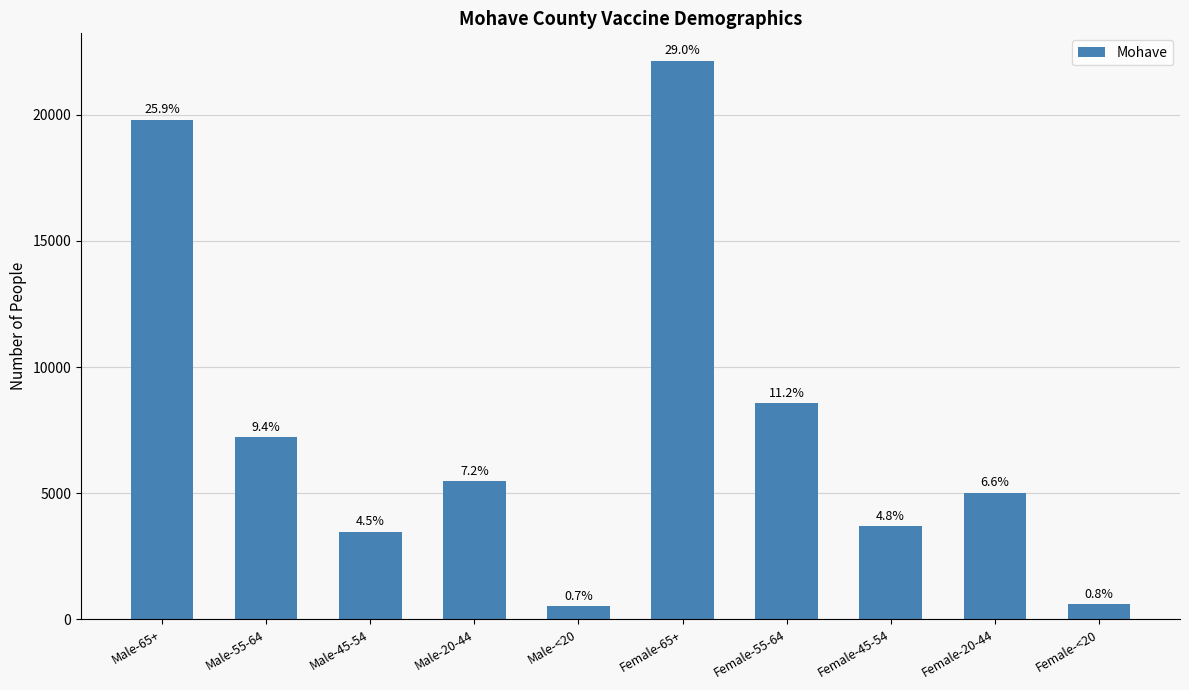

How many bars are there in total?

10